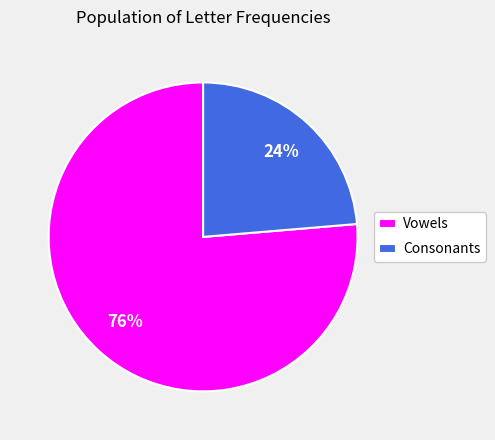

What is the ratio of the value at Vowels to the value at Consonants?

3.2